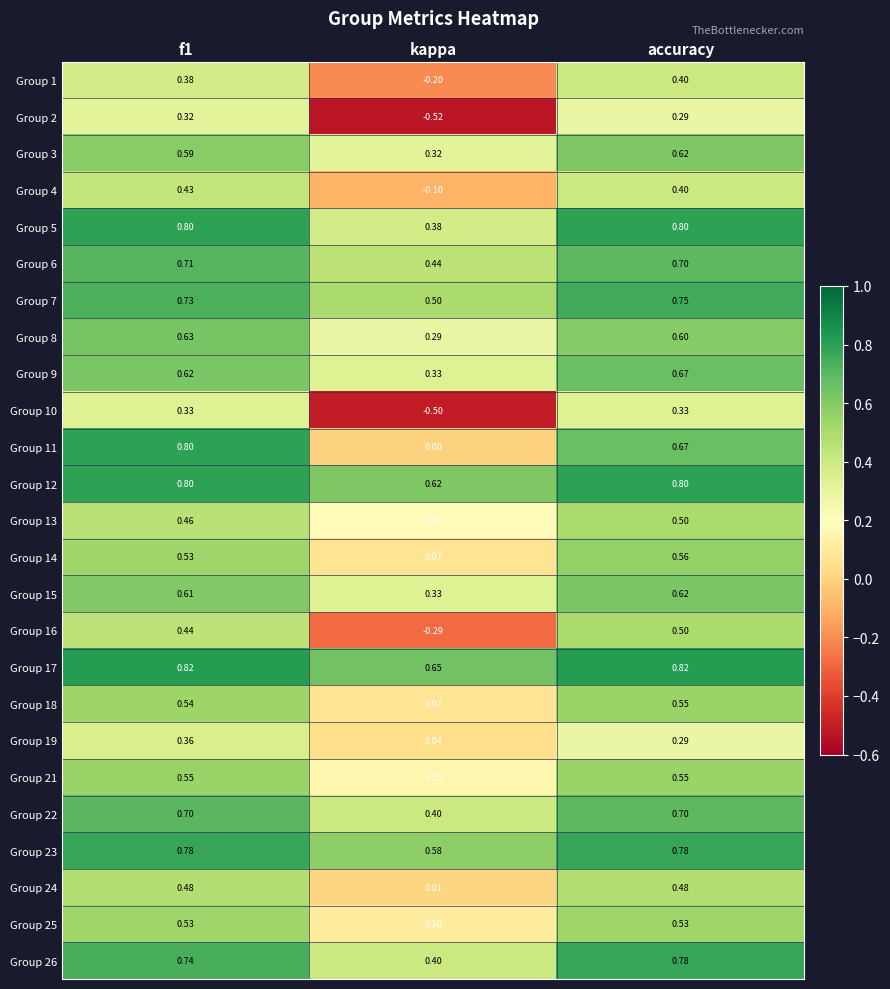

At which category is the sum across all series the highest?

accuracy